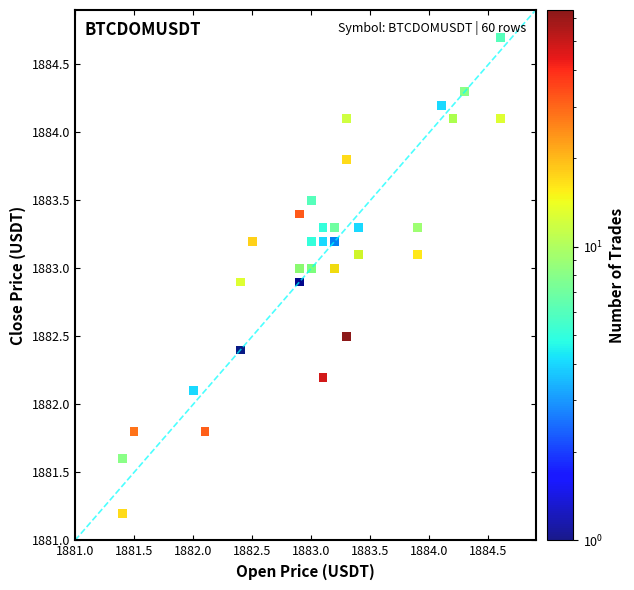

What Y value in the scatter plot is closest to 1882?

1882.1